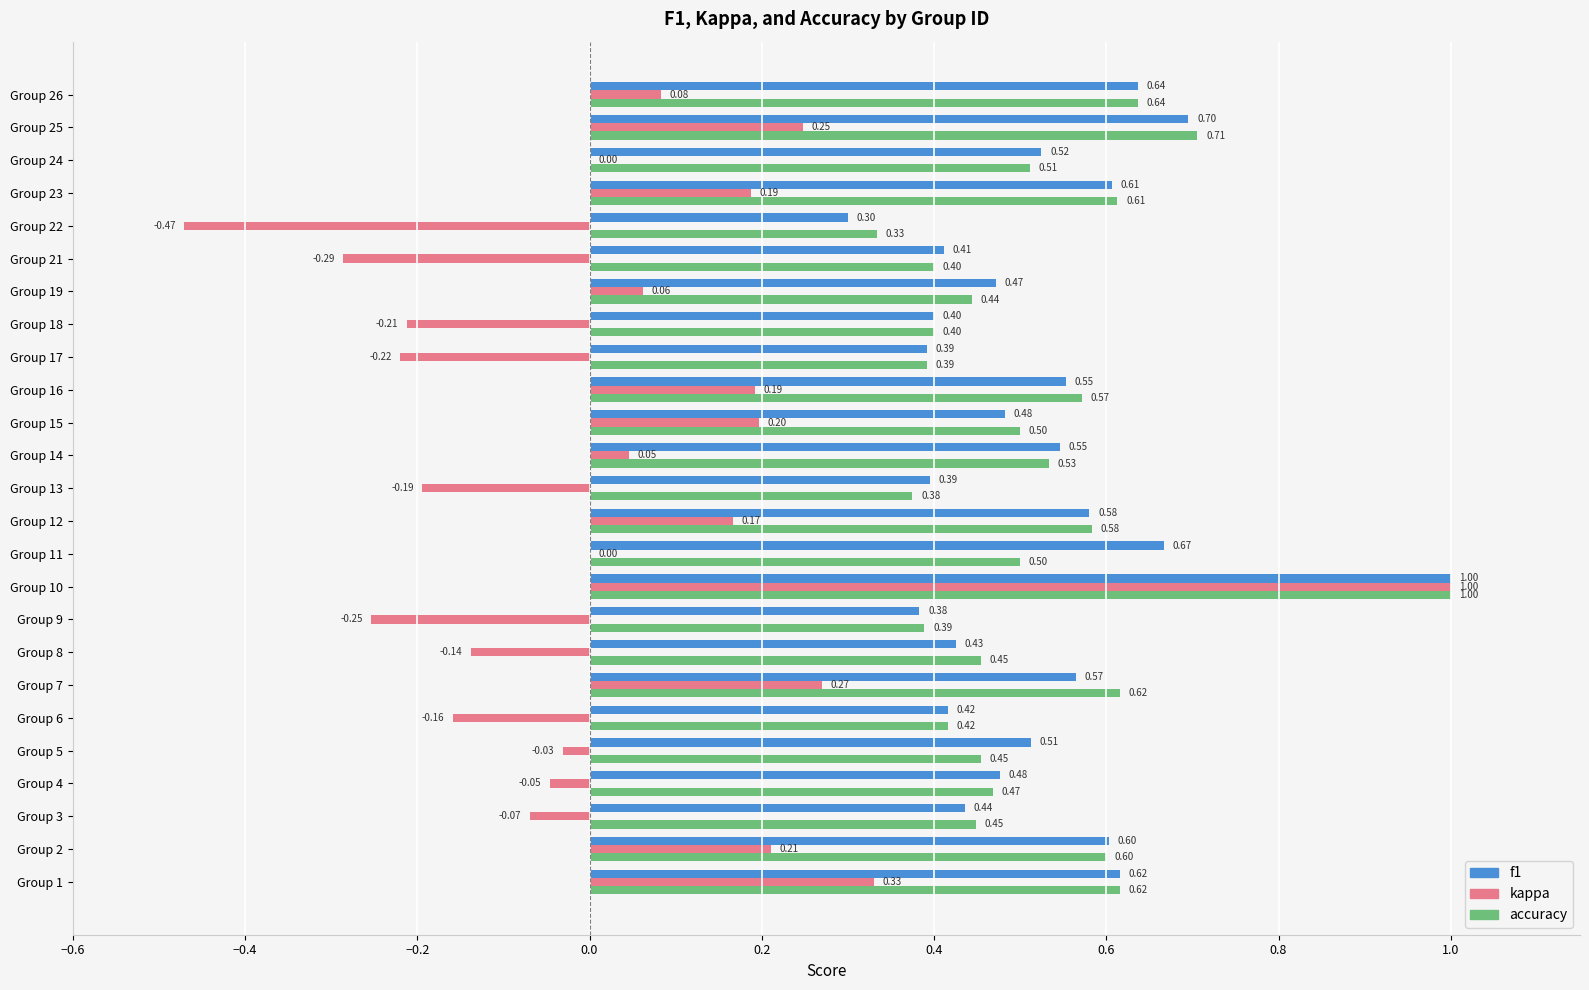

Is the value of accuracy at Group 10 greater than the value of kappa at Group 1?

Yes